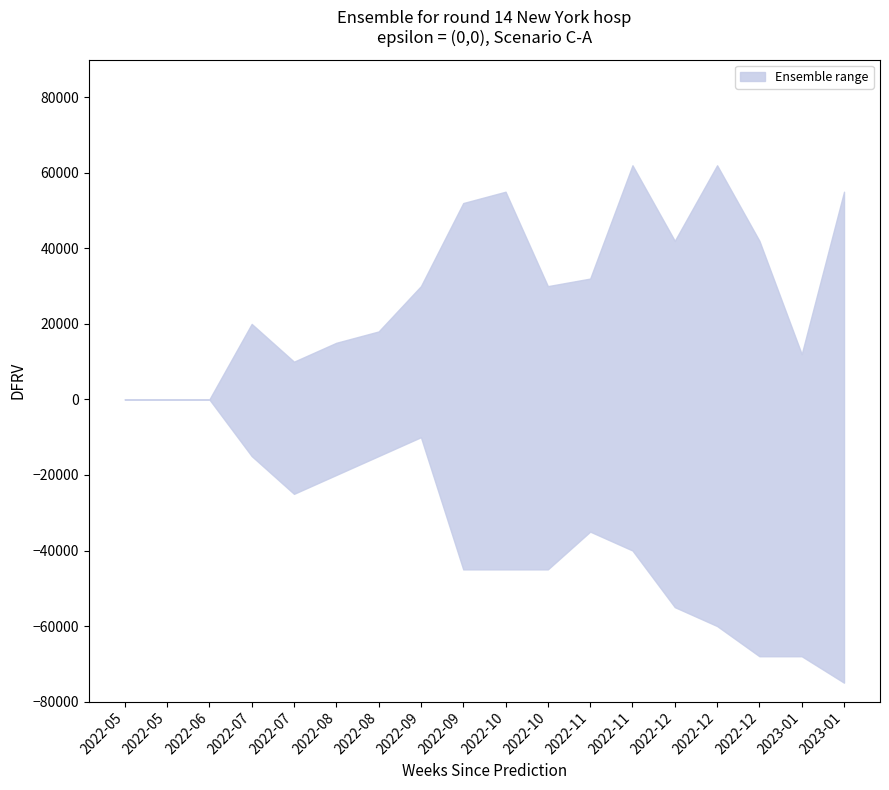

True or false: lower and upper cross at least once.

False